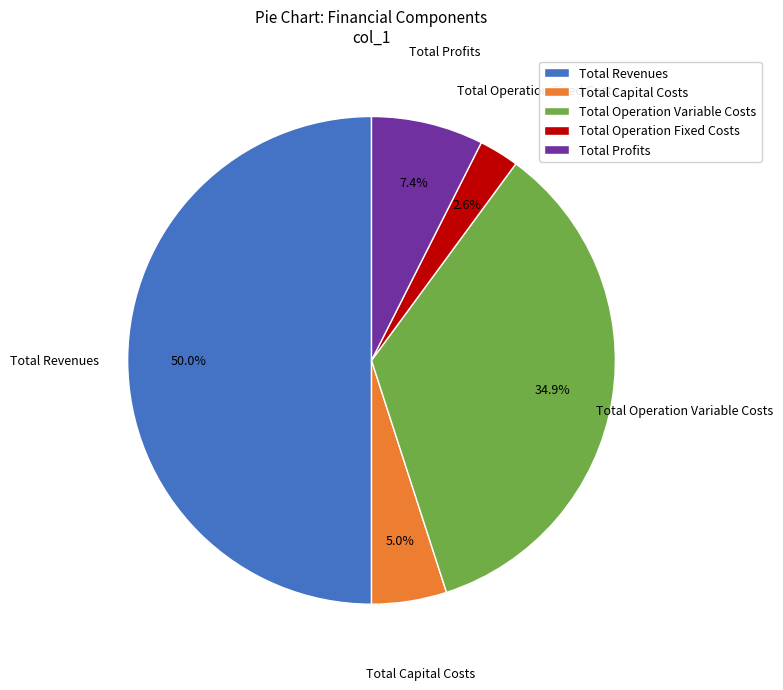

Which slice is the largest?

Total Revenues